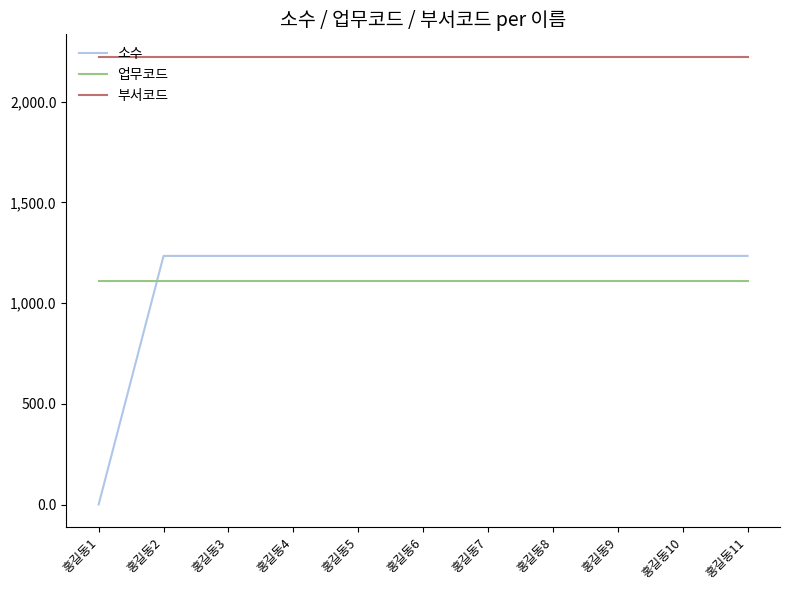

Reading left to right, extract all data points from this chart.

소수: 홍길동1=1.1	홍길동2=1234.1	홍길동3=1234.1	홍길동4=1234.1	홍길동5=1234.1	홍길동6=1234.1	홍길동7=1234.1	홍길동8=1234.1	홍길동9=1234.1	홍길동10=1234.1	홍길동11=1234.1
업무코드: 홍길동1=1111.0	홍길동2=1111.0	홍길동3=1111.0	홍길동4=1111.0	홍길동5=1111.0	홍길동6=1111.0	홍길동7=1111.0	홍길동8=1111.0	홍길동9=1111.0	홍길동10=1111.0	홍길동11=1111.0
부서코드: 홍길동1=2222.0	홍길동2=2222.0	홍길동3=2222.0	홍길동4=2222.0	홍길동5=2222.0	홍길동6=2222.0	홍길동7=2222.0	홍길동8=2222.0	홍길동9=2222.0	홍길동10=2222.0	홍길동11=2222.0